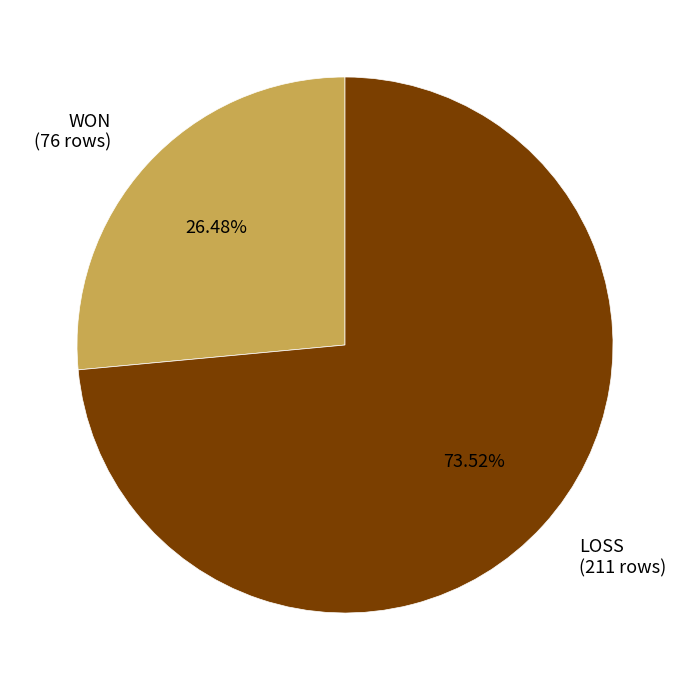

Is it true that LOSS is 81% of the pie?

False